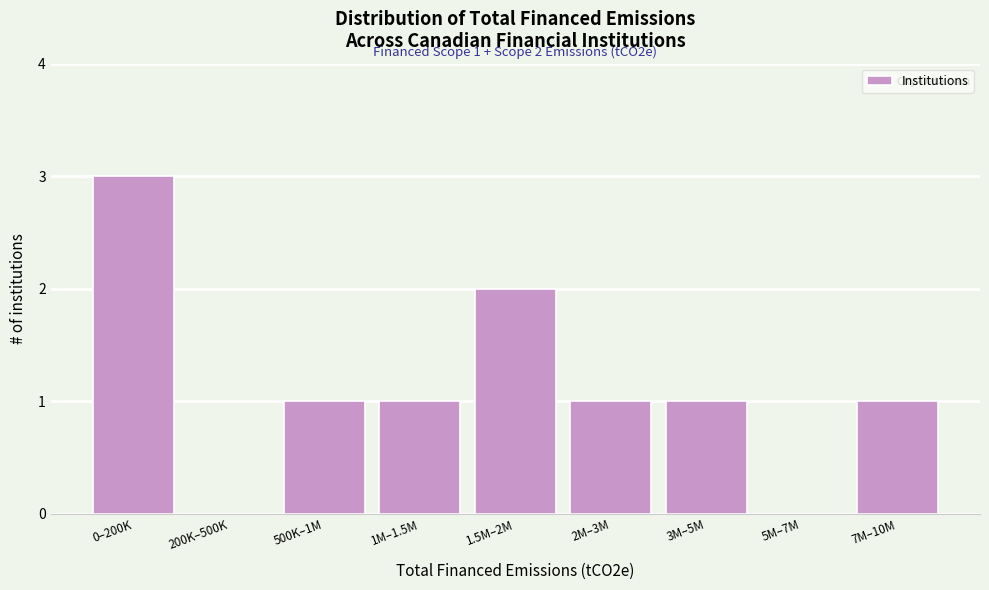

Reading left to right, list all the values displayed in this chart.

0–200K=3	200K–500K=0	500K–1M=1	1M–1.5M=1	1.5M–2M=2	2M–3M=1	3M–5M=1	5M–7M=0	7M–10M=1